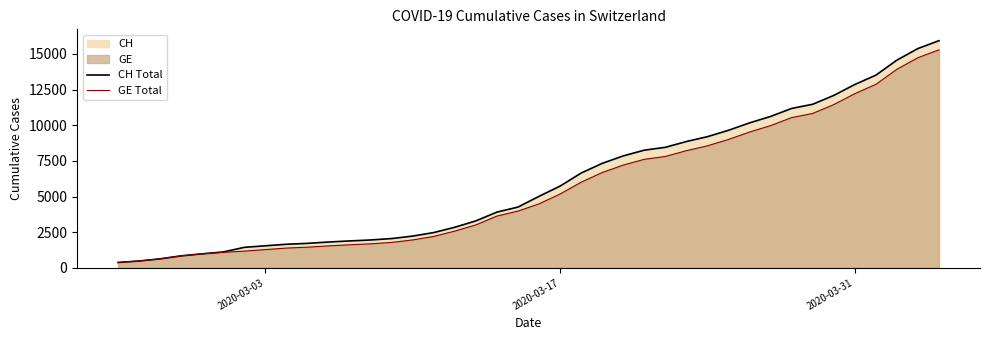

How many lines are shown in the chart?

2